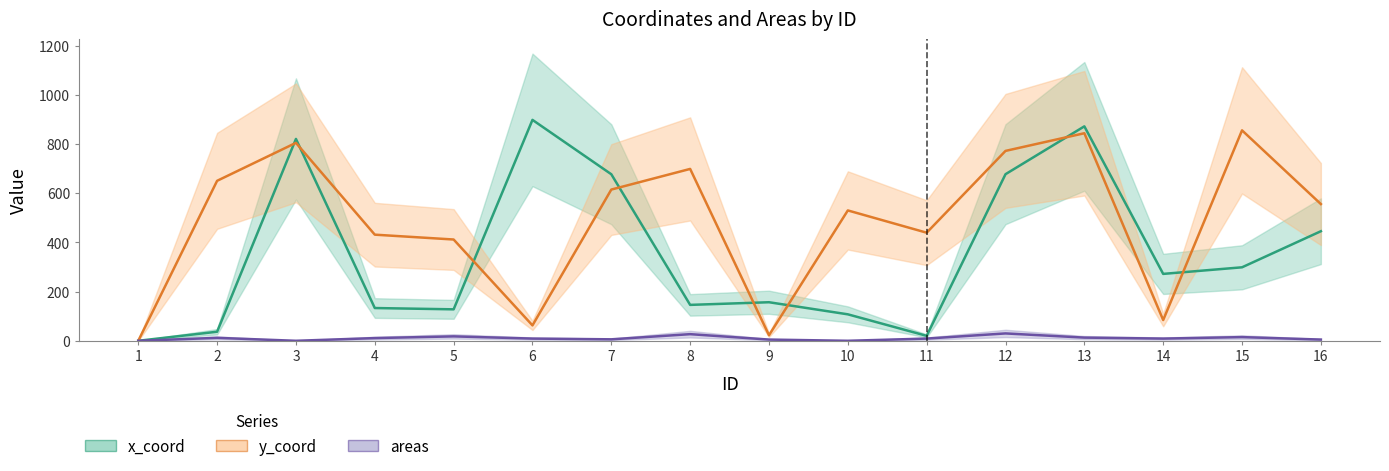

Reading left to right, what are all the values shown in this chart?

x_coord: 1=0.0	2=36.9	3=821.3	4=133.3	5=128.0	6=898.8	7=677.6	8=146.1	9=156.9	10=107.7	11=20.2	12=677.8	13=872.5	14=272.2	15=299.0	16=445.8
y_coord: 1=0.0	2=650.9	3=805.4	4=431.8	5=412.1	6=62.7	7=615.3	8=699.3	9=22.6	10=530.4	11=439.8	12=772.6	13=844.5	14=84.4	15=856.2	16=556.3
areas: 1=0.0	2=12.0	3=0.0	4=11.0	5=18.0	6=9.0	7=6.0	8=27.0	9=5.0	10=0.0	11=9.0	12=30.0	13=13.0	14=9.0	15=15.0	16=5.0